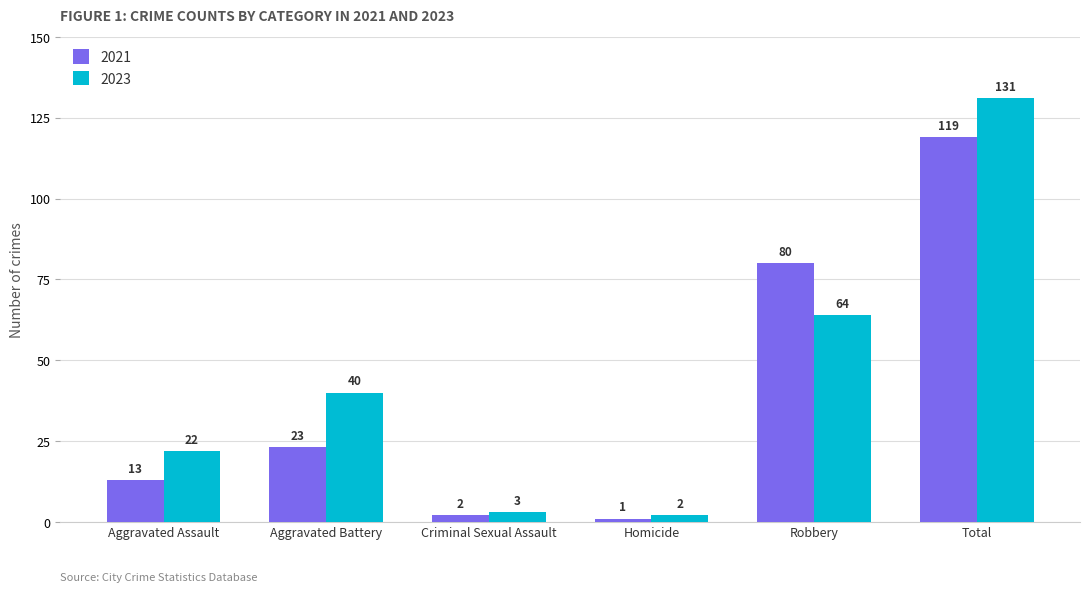

Rank the series at Total from lowest to highest value.

2021, 2023